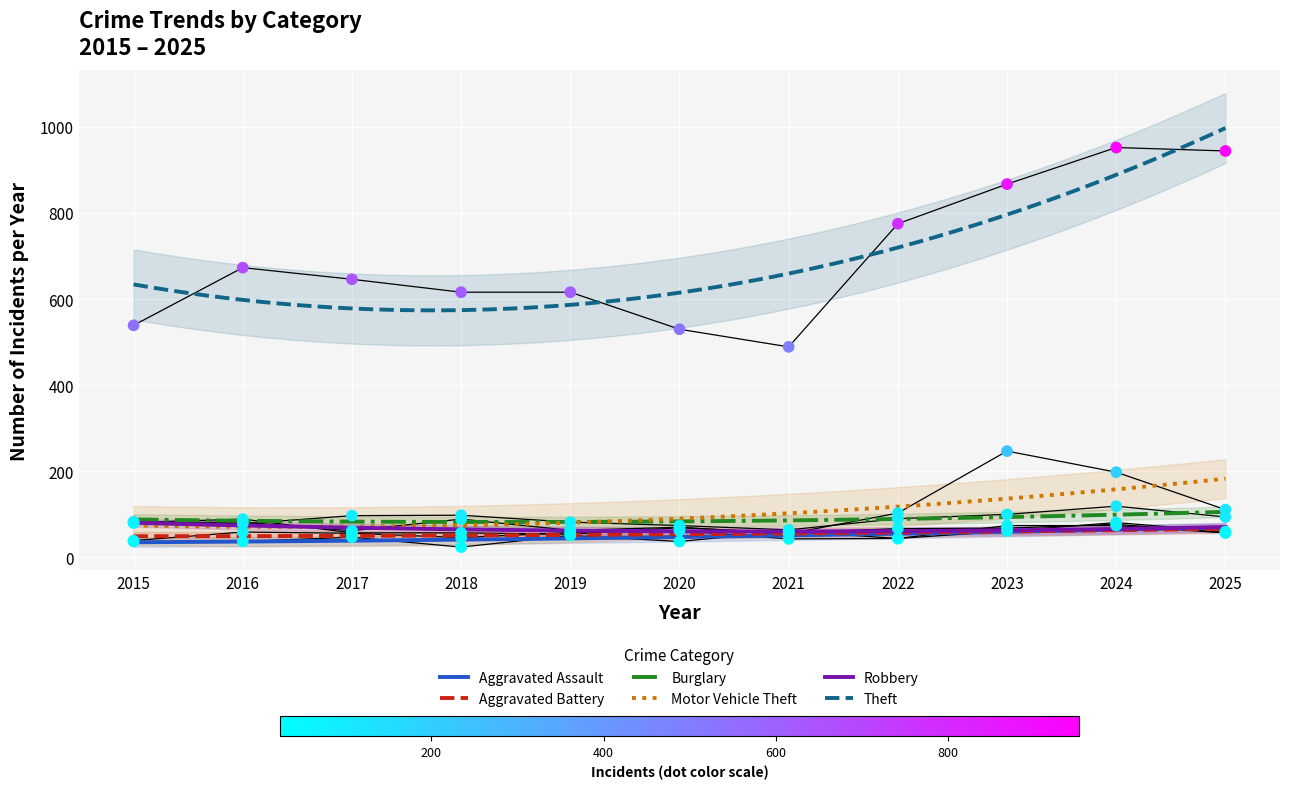

Which series has the largest total across all categories?

Theft